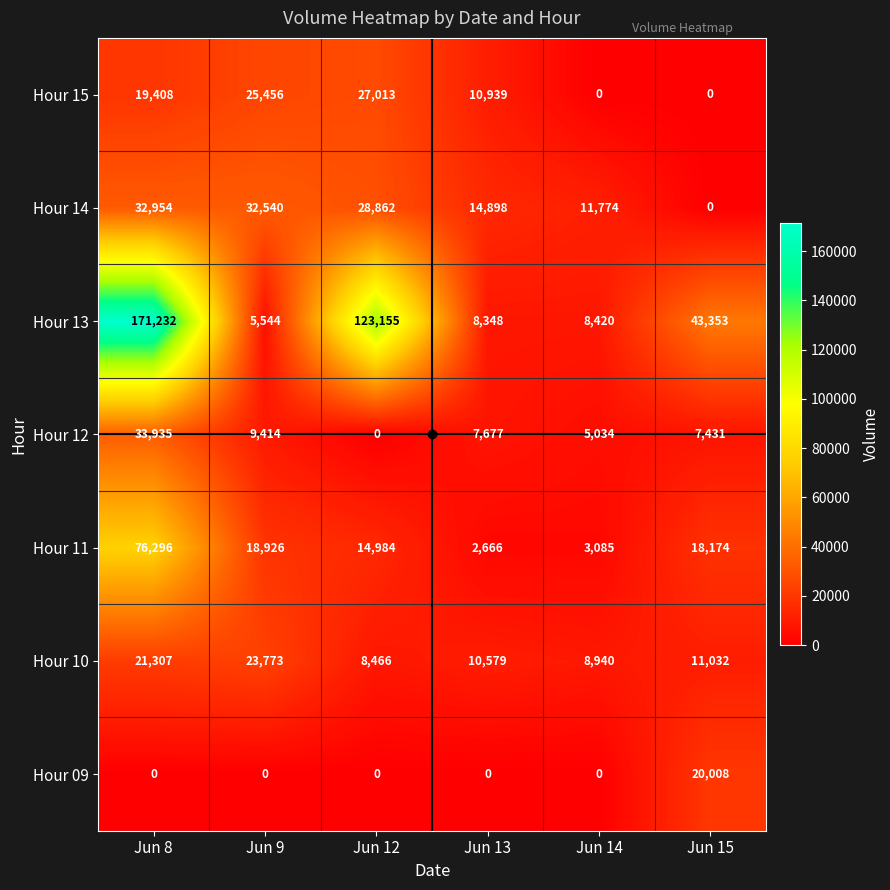

How many data points in Hour 14 are less than 28862?

3